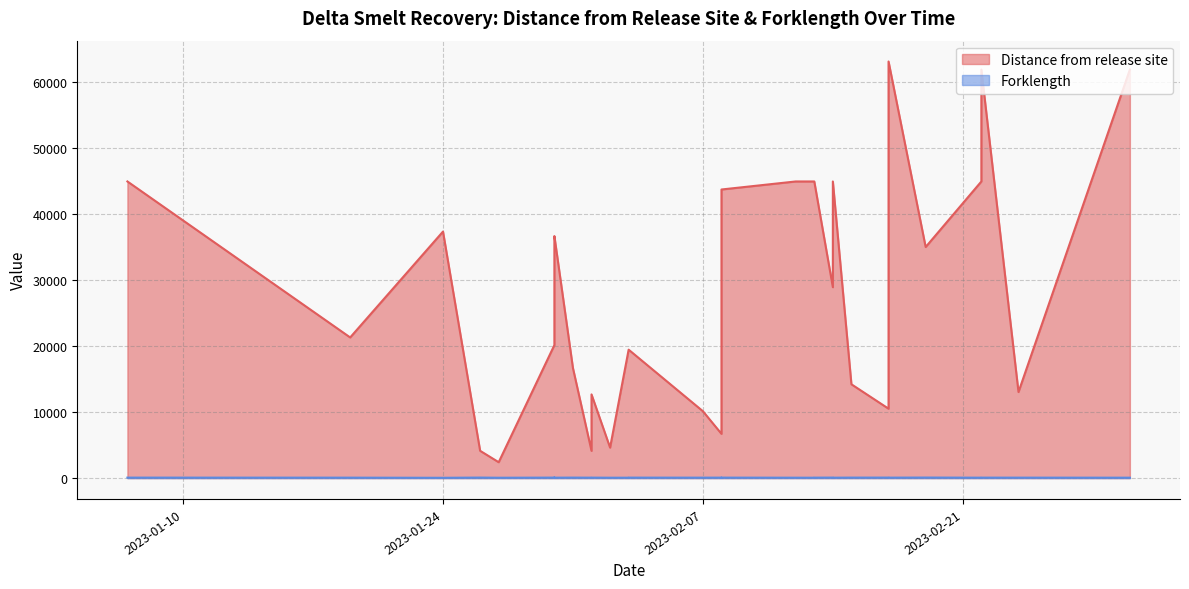

True or false: Distance from release site has a value of 23304.4 at 26.

False